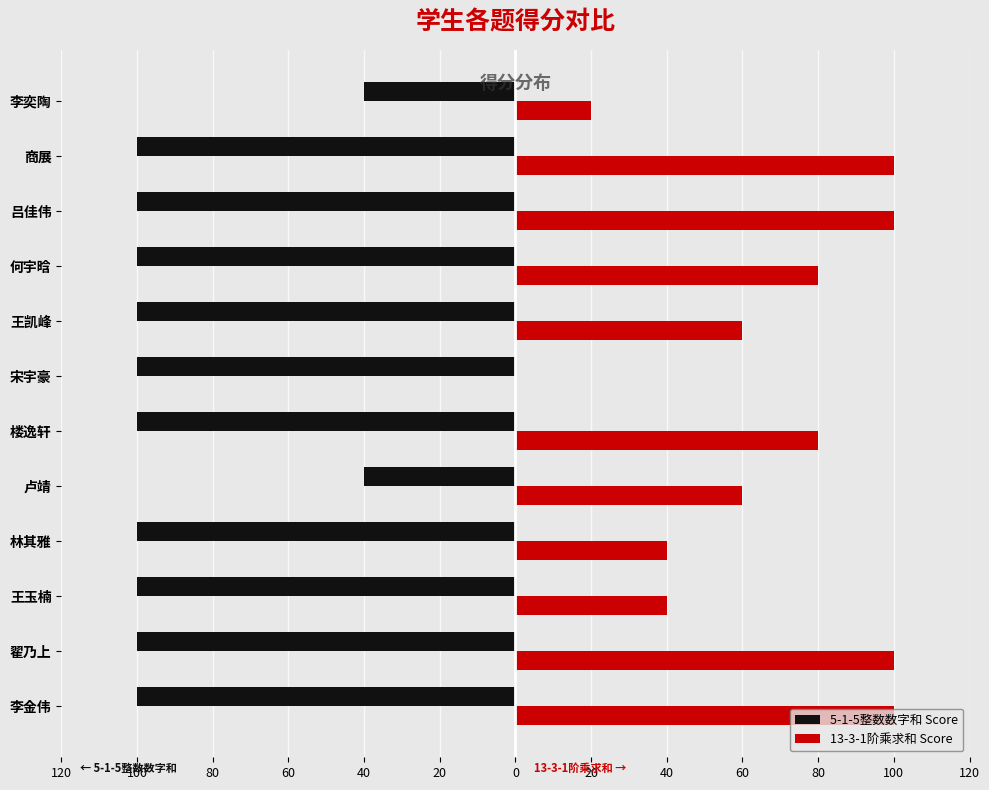

What are all the series names shown in the legend?

5-1-5整数数字和 Score, 13-3-1阶乘求和 Score